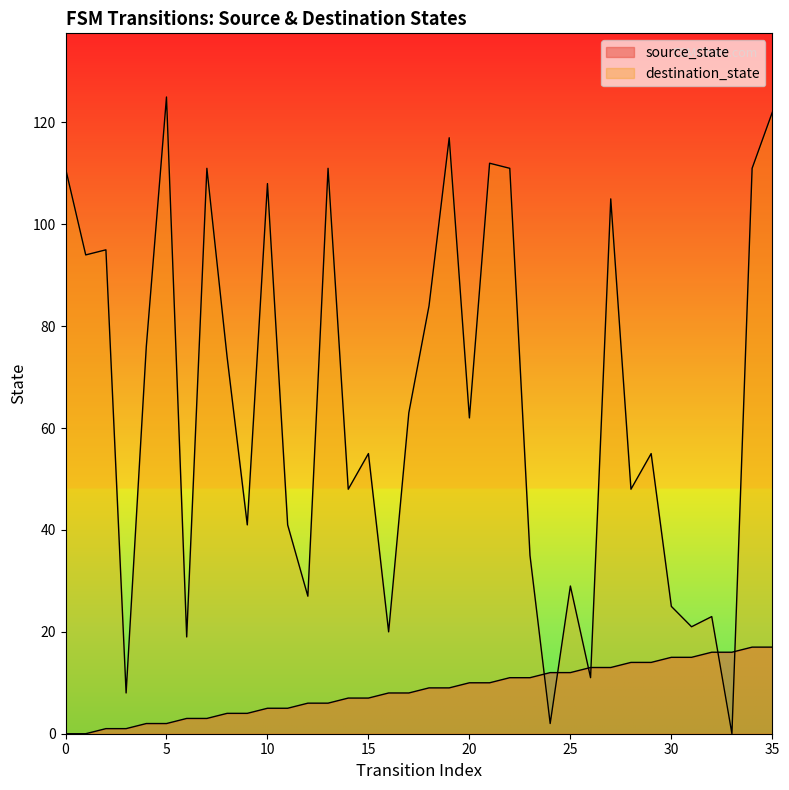

What is the spread (max minus min) of values at 31?

6